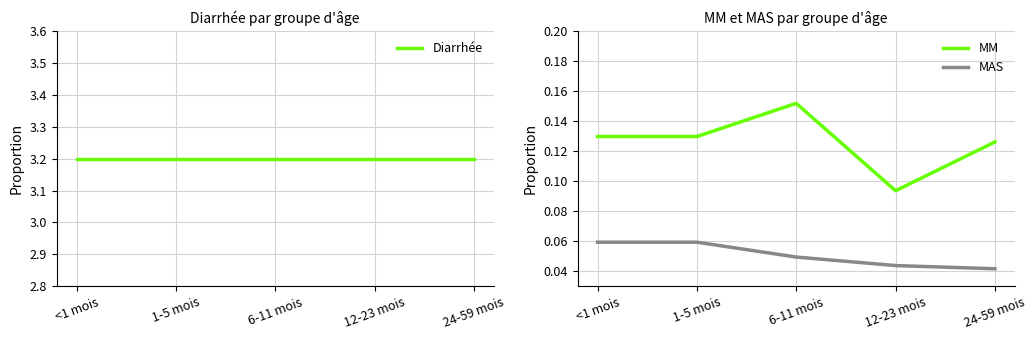

True or false: MM has more than 2 points higher than both neighbors.

False